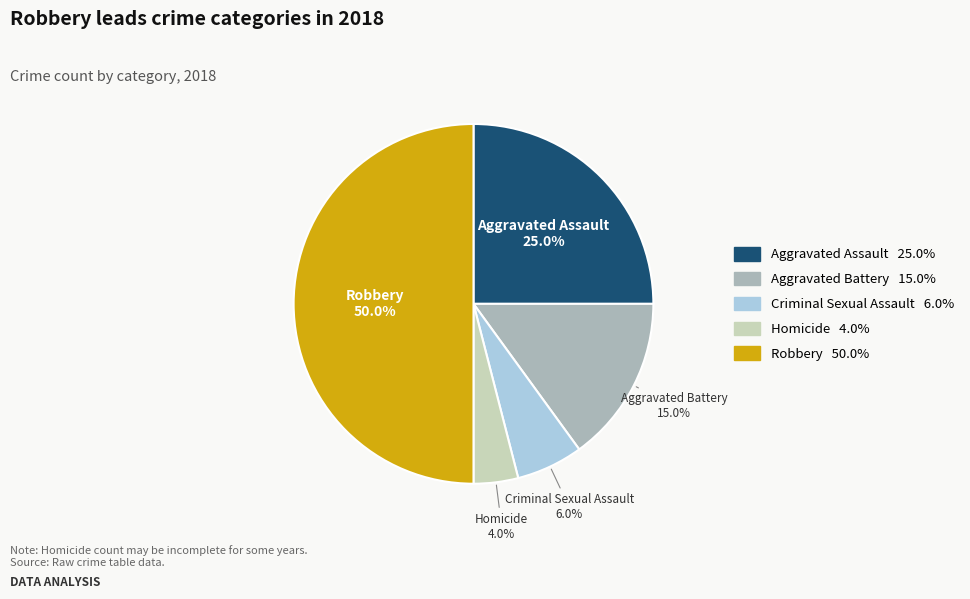

True or false: Robbery accounts for 50% of the total.

True